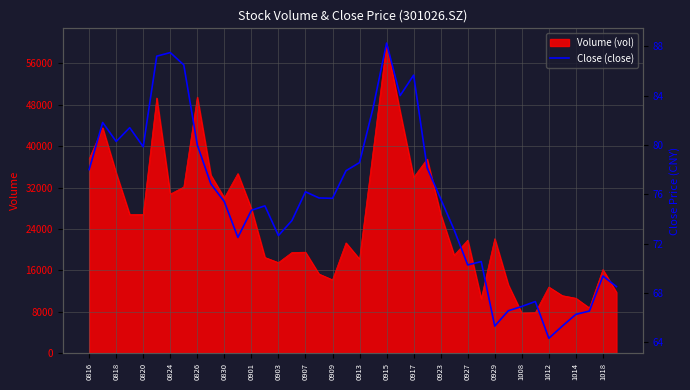

What is the minimum value for Volume (vol)?

7720.4